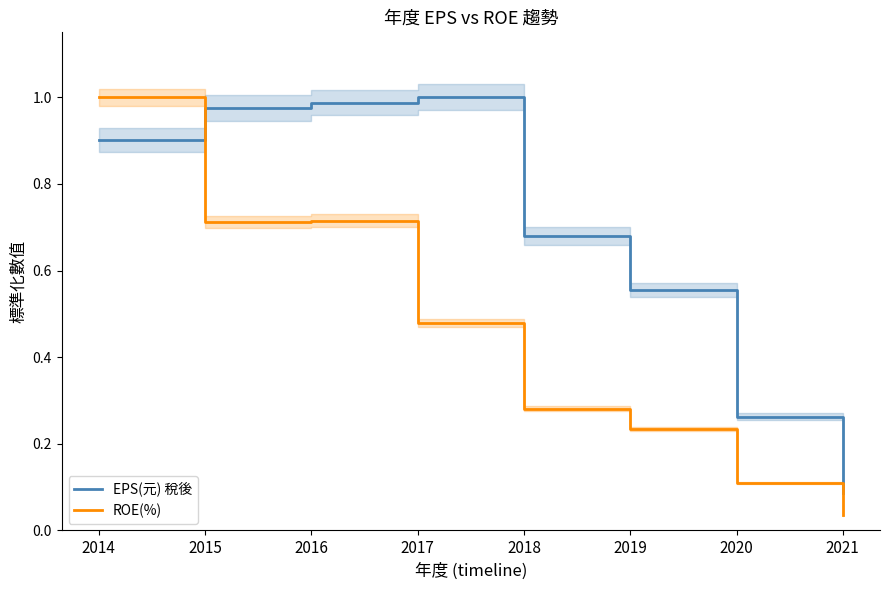

Rank the series by their maximum value, from lowest to highest.

EPS(元) 稅後, ROE(%)